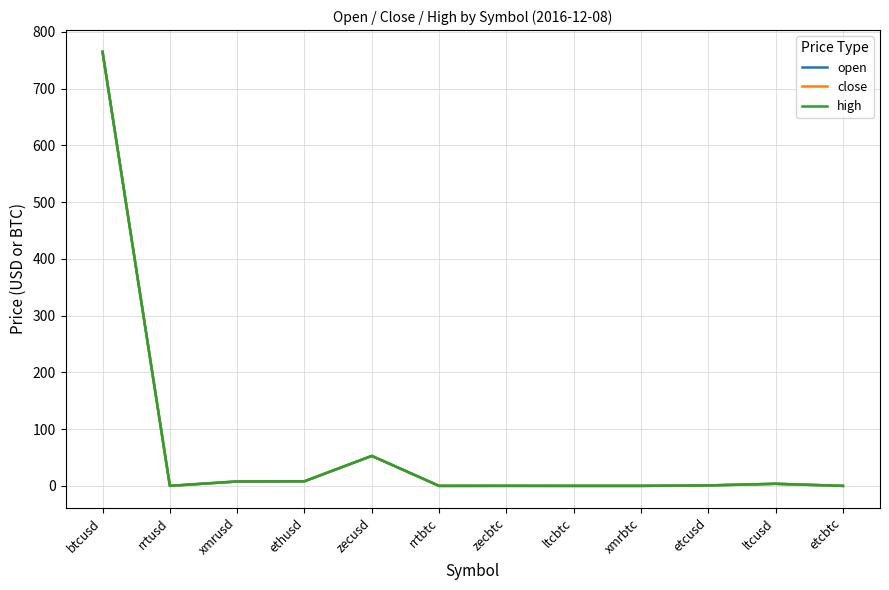

What is the highest value of the close series?

765.0